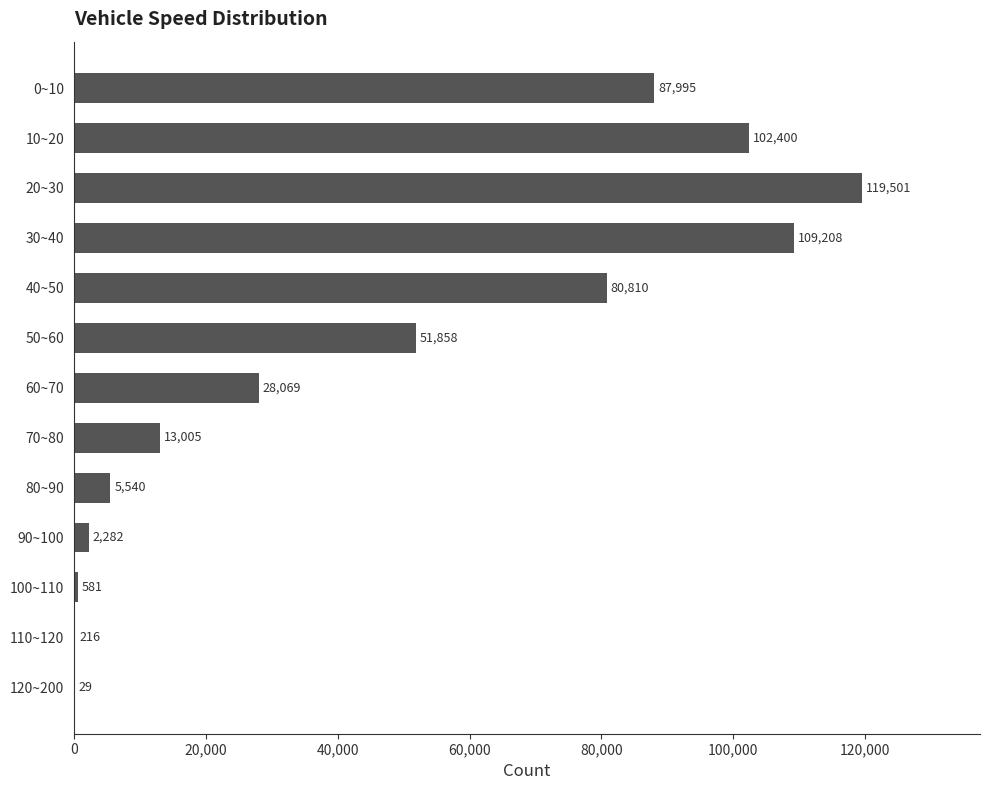

How many distinct data groups are displayed?

1